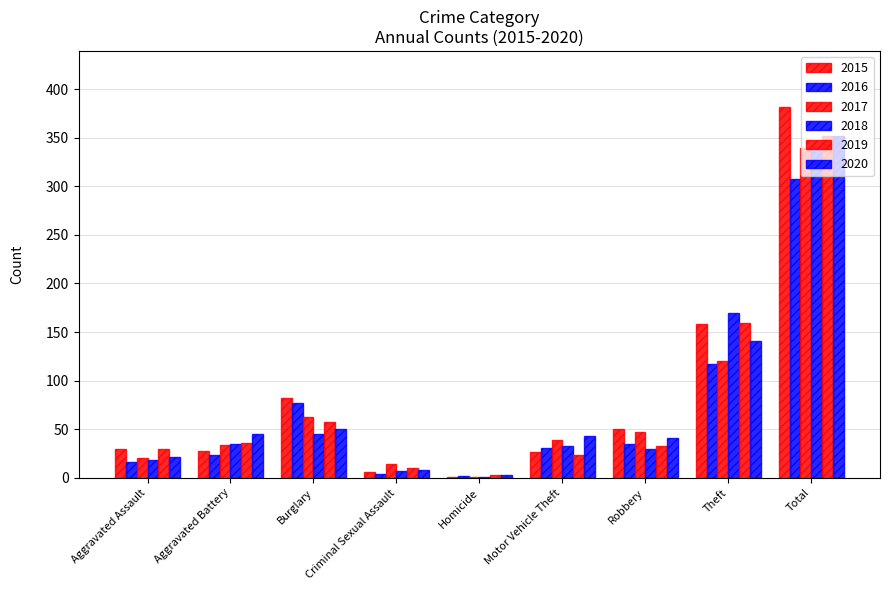

What is the difference between the highest and lowest values at Motor Vehicle Theft?

19